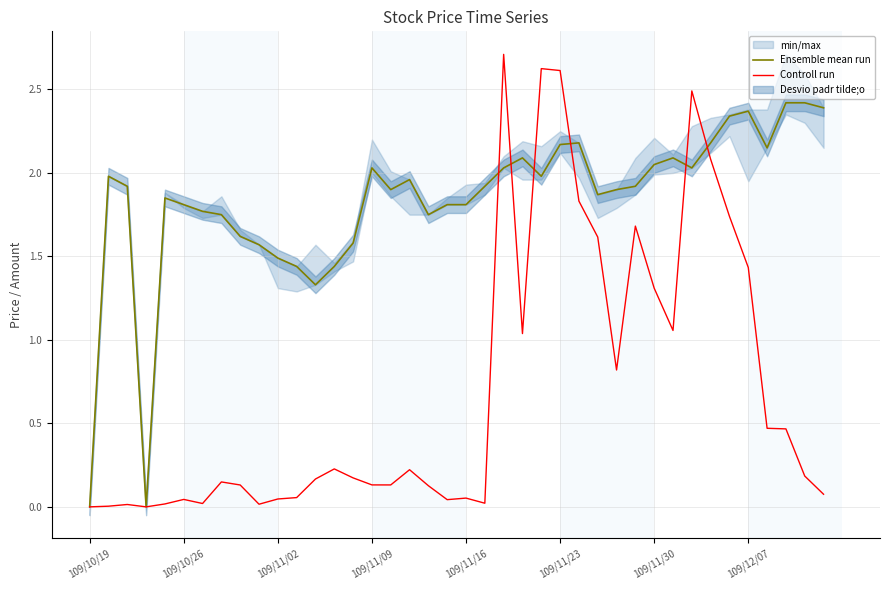

Which series has the largest total across all categories?

Ensemble mean run